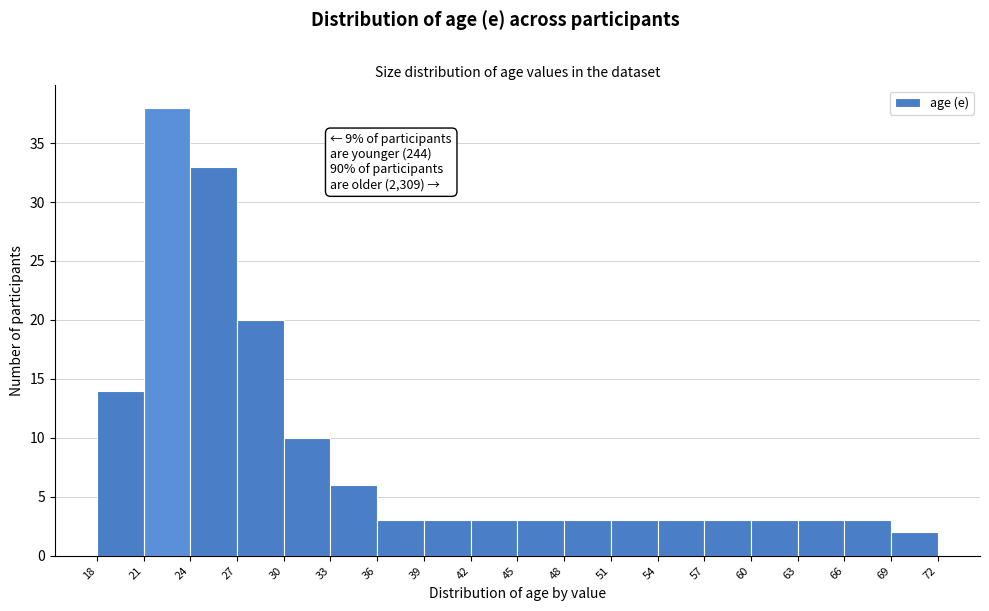

Over which range of the x-axis is the bar tallest?

21 to 24